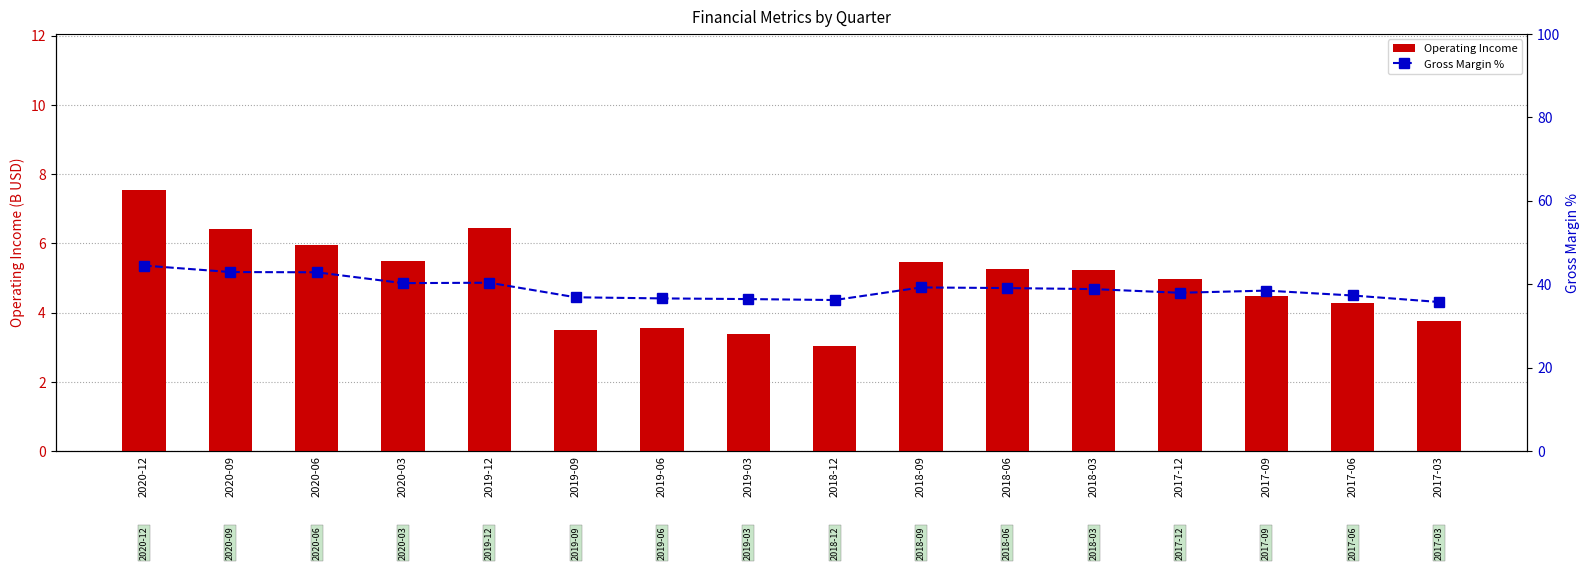

Is the value of Gross Margin % at 2017-03 greater than the value of Operating Income at 2017-06?

Yes